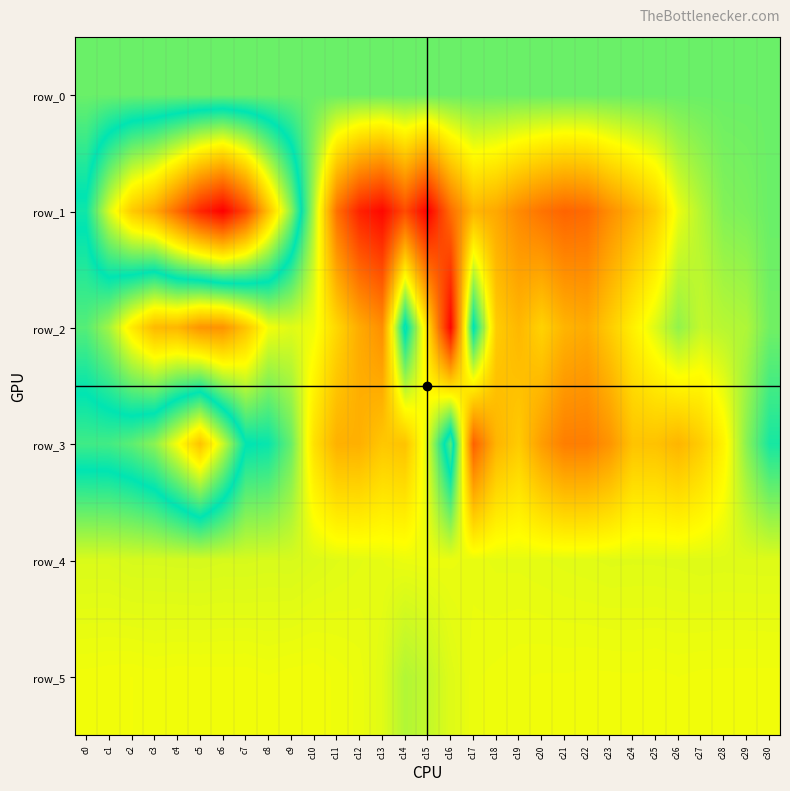

Is it true that row_1 equals -1659.0 at c1?

True